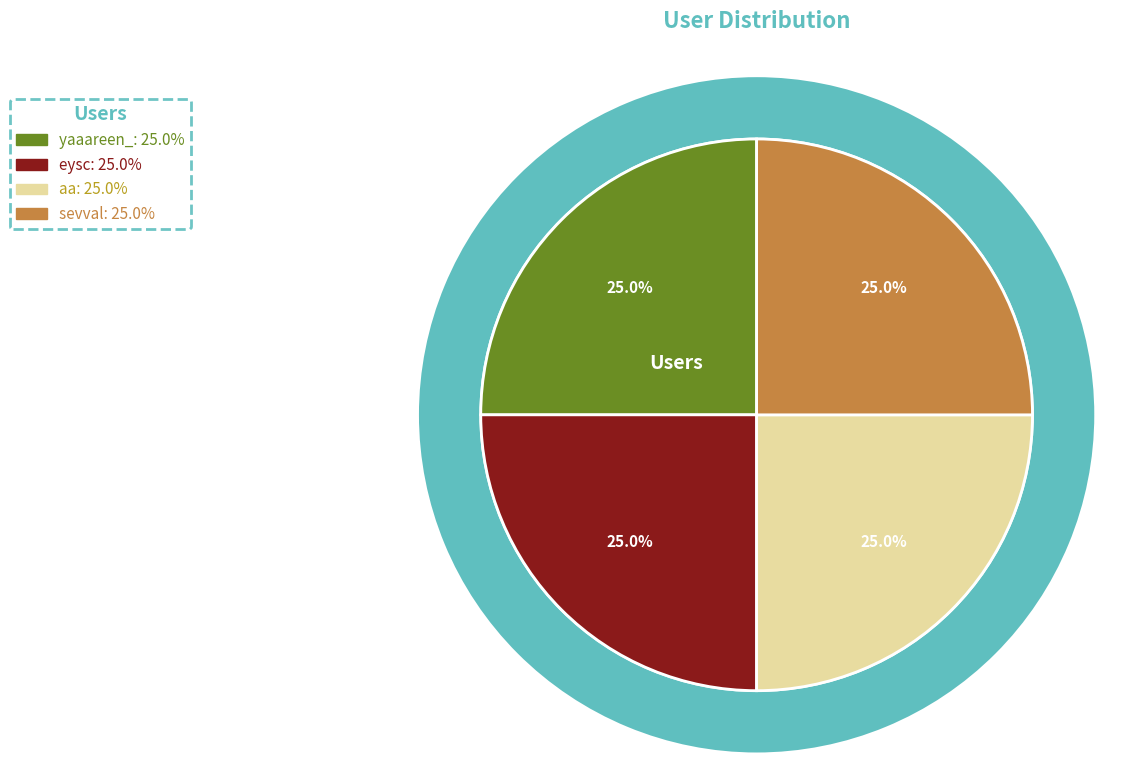

Approximately how many times larger is the value at yaaareen_ compared to eysc?

1.0